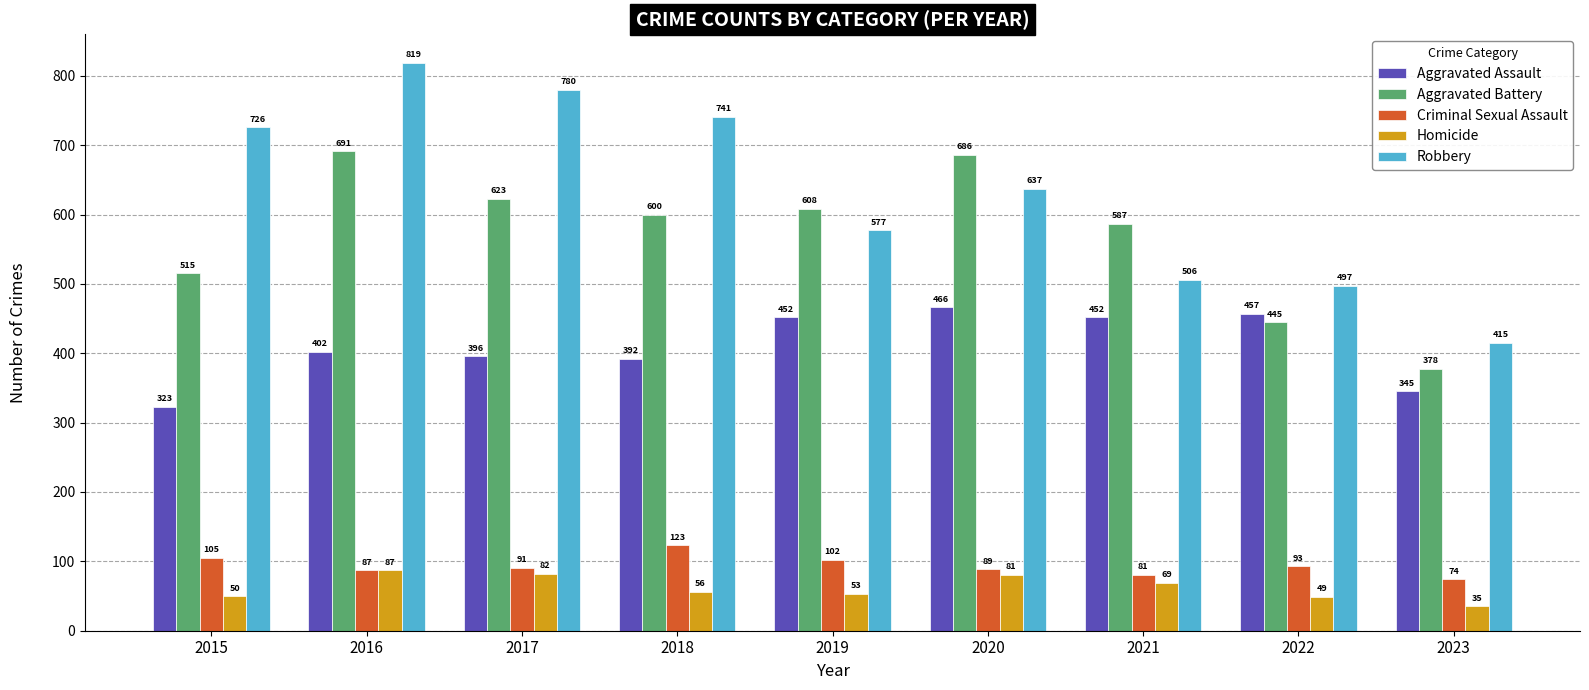

Reading right to left, transcribe all the data shown in this chart.

Aggravated Assault: 345	457	452	466	452	392	396	402	323
Aggravated Battery: 378	445	587	686	608	600	623	691	515
Criminal Sexual Assault: 74	93	81	89	102	123	91	87	105
Homicide: 35	49	69	81	53	56	82	87	50
Robbery: 415	497	506	637	577	741	780	819	726